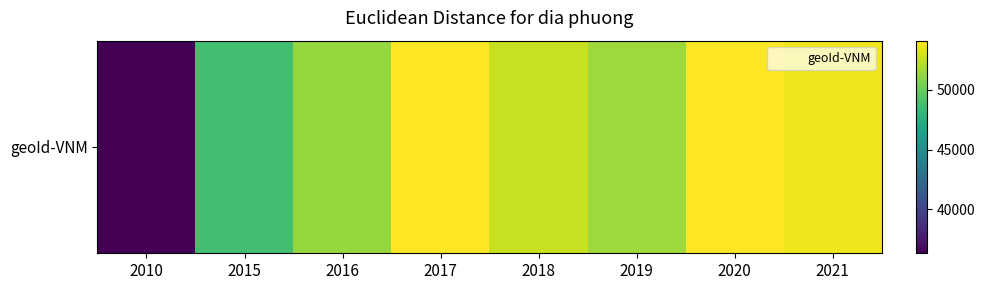

What is the sum of all values?

402379